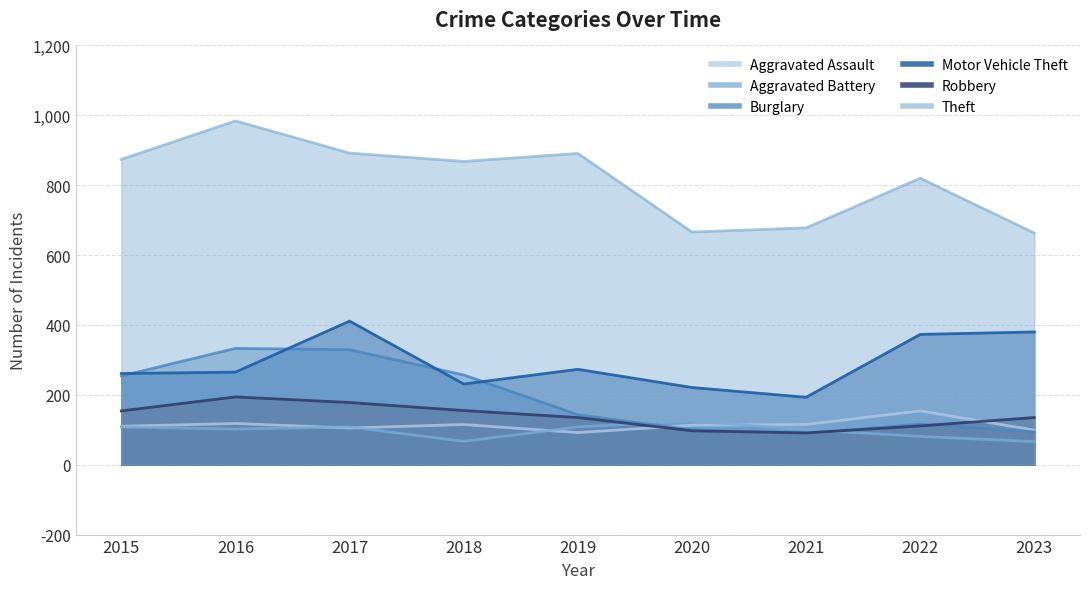

True or false: Motor Vehicle Theft and Aggravated Battery intersect in this chart.

False